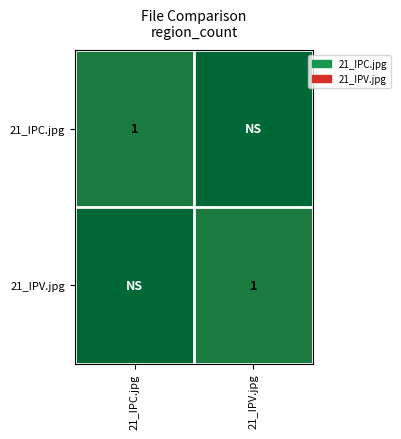

Where is 21_IPC.jpg nearest to the value 0?

21_IPC.jpg